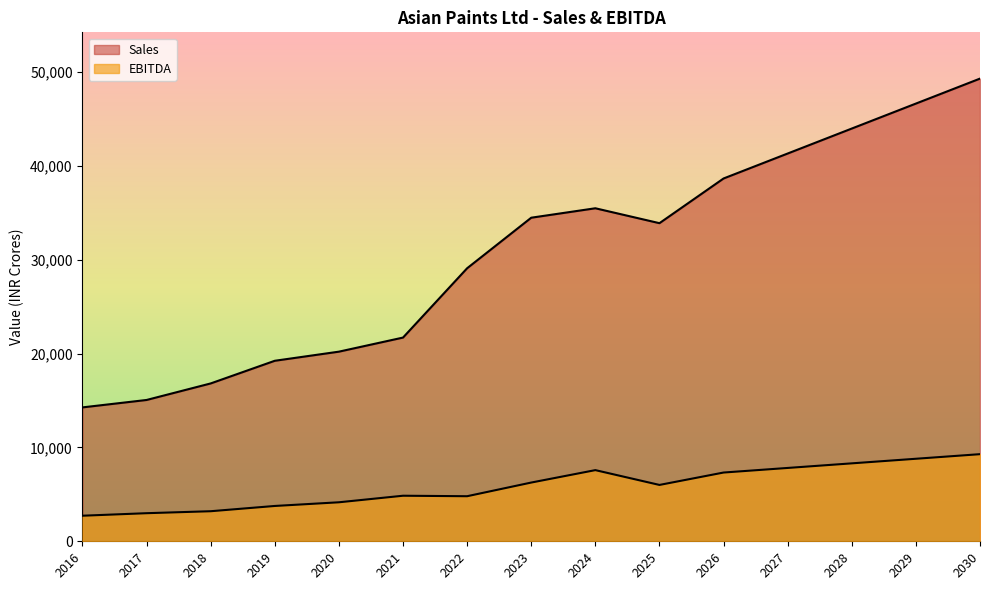

At which category does the chart reach its minimum across all series?

2016